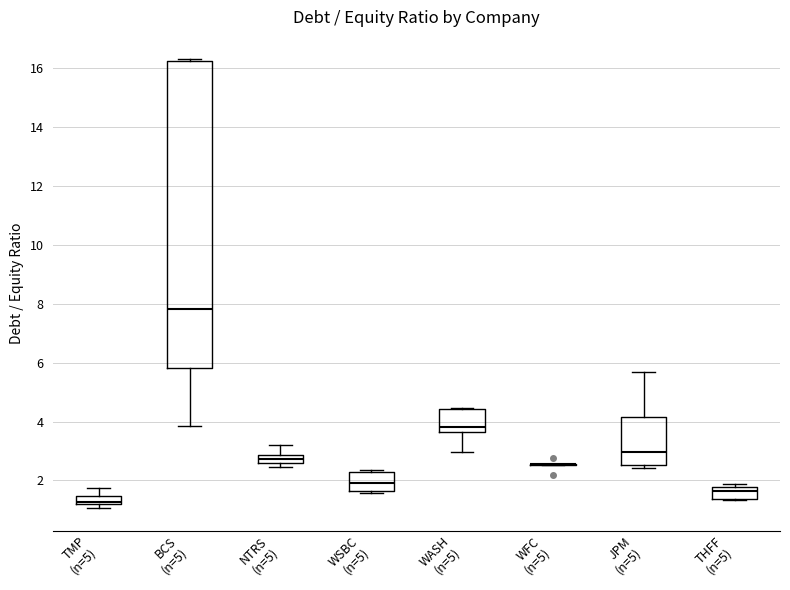

Where does the lower whisker of the box for BCS (n=5) end on the y-axis? The values are not printed on the chart, so give them approximately, as read against the axis.

3.8